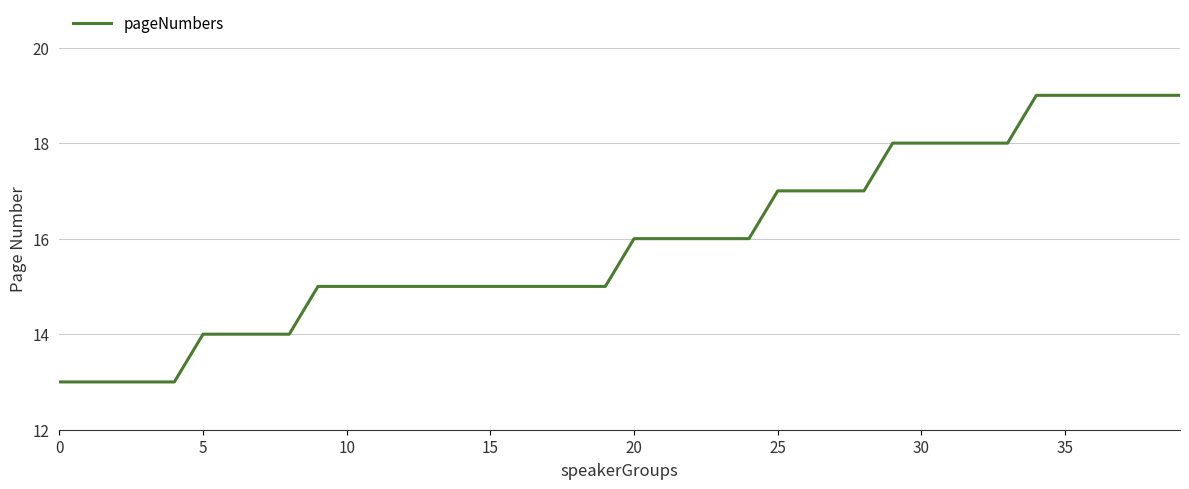

What is the smallest value displayed?

13